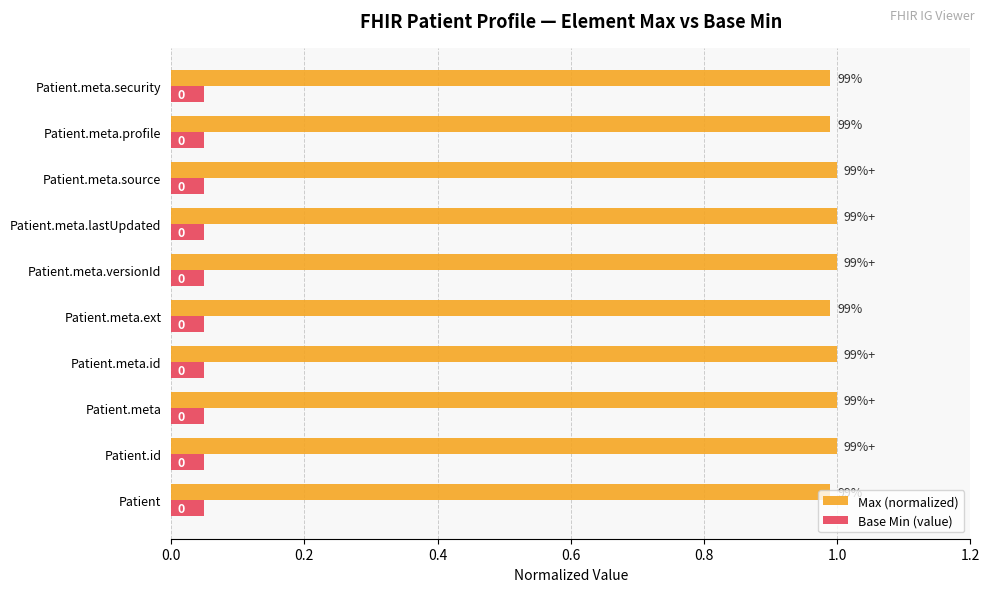

What is the sum of all Max (normalized) values?

10.0